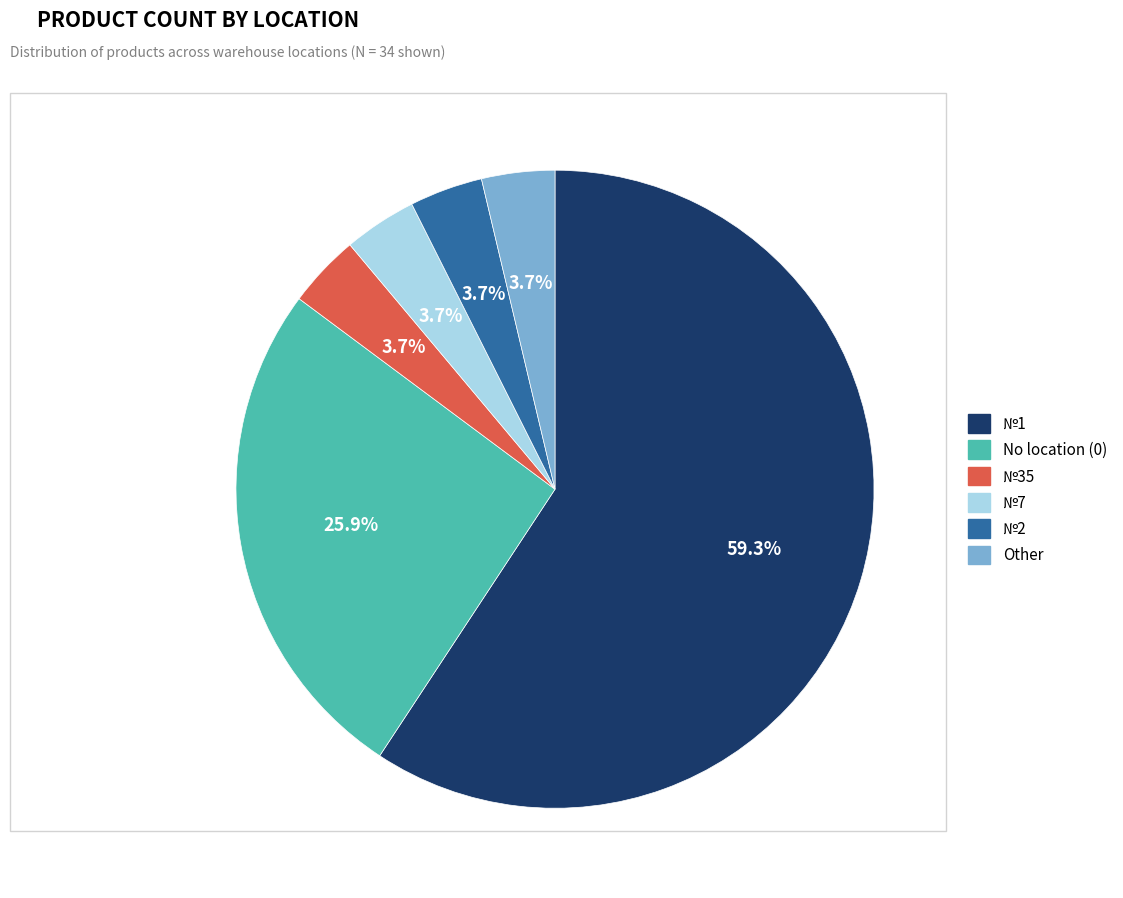

Is there a majority slice in this chart?

Yes